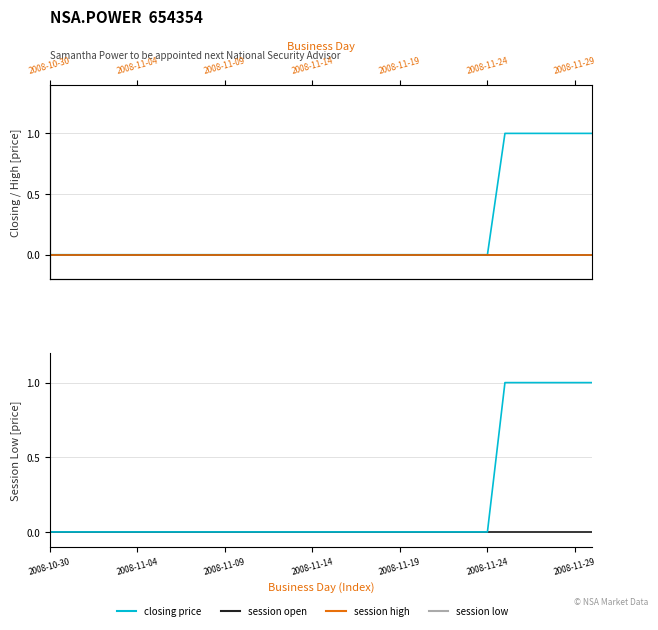

True or false: session high and session open (low panel) cross at least once.

False